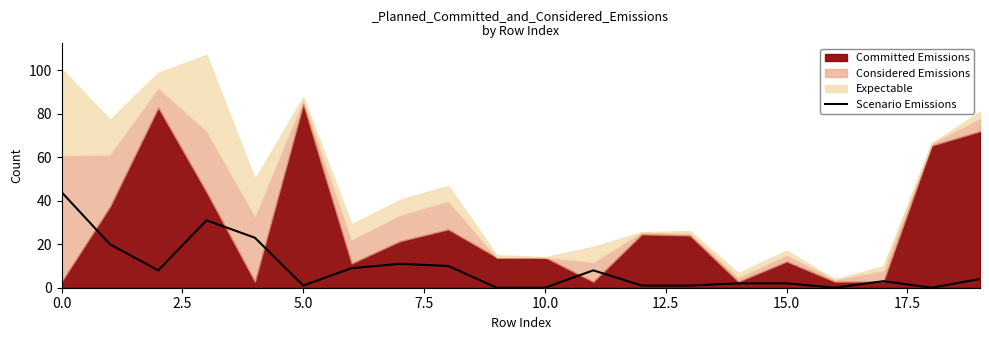

What is the highest value of the Scenario Emissions series?

44